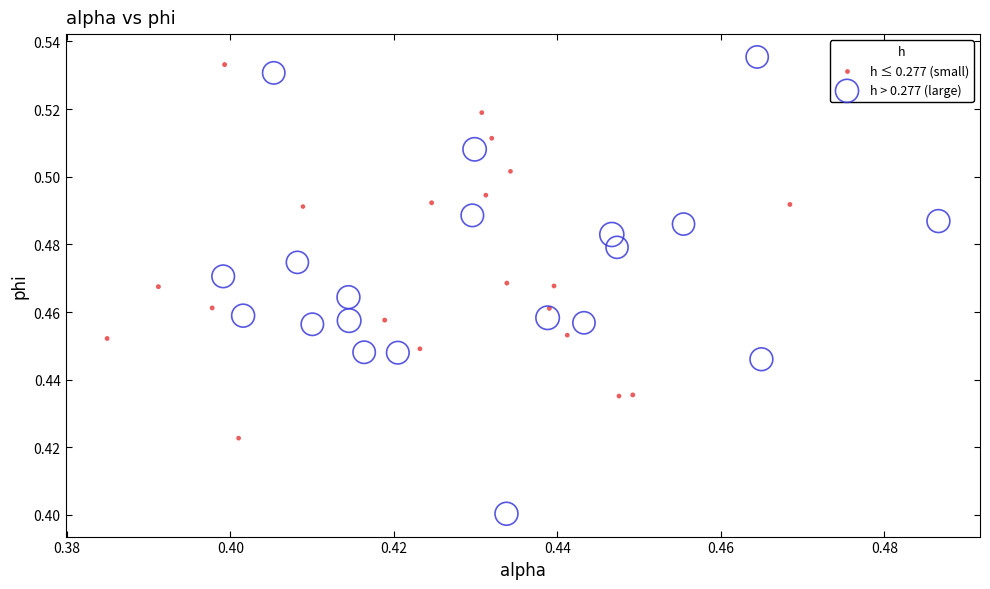

Which series contains the lowest Y value?

h > 0.277 (large)